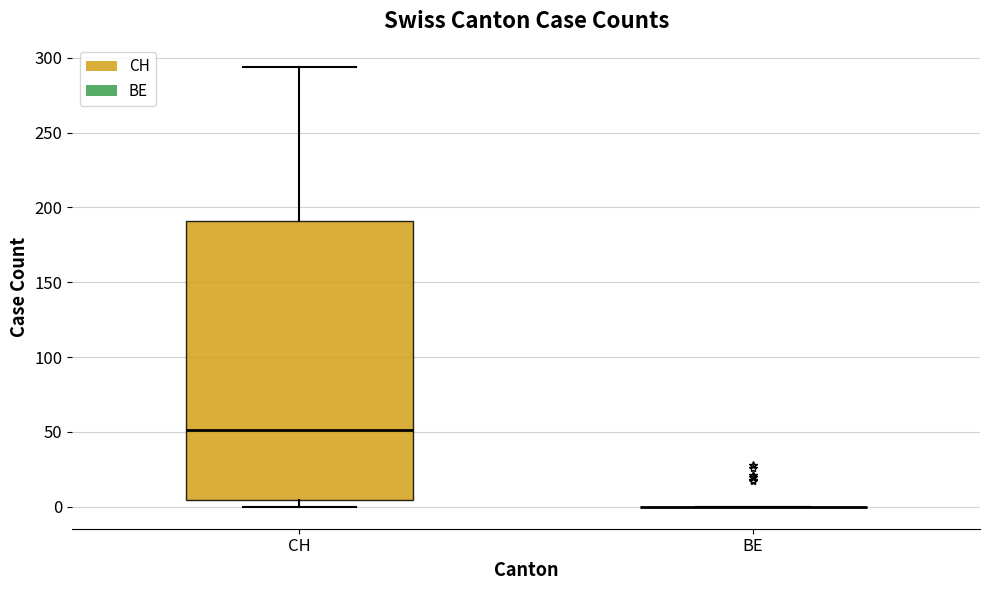

Reading left to right, read every box against the y-axis: the position of its median line, the range the box covers, and the ends of its whiskers. The values are not printed on the chart, so give them approximately, as read against the axis.

CH: median 50, box 5 to 190, whiskers 0 to 295
BE: box collapsed to a line at 0, whiskers 0 to 0